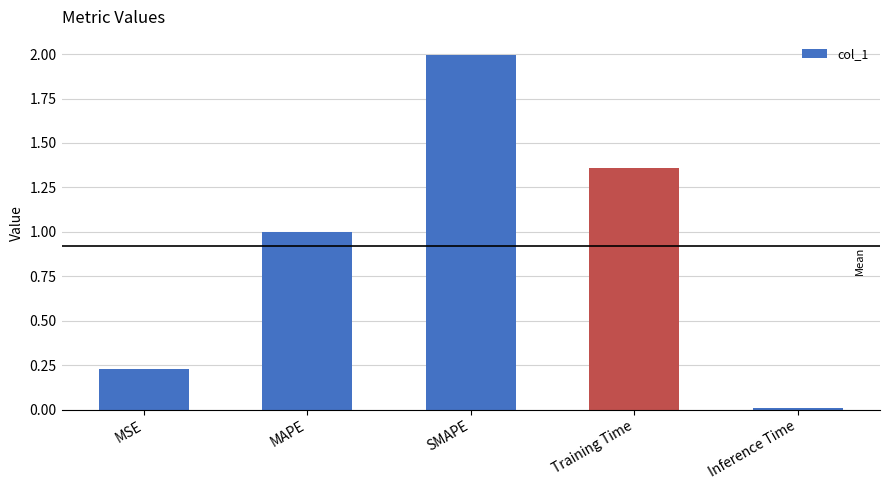

What is the average value?

0.9